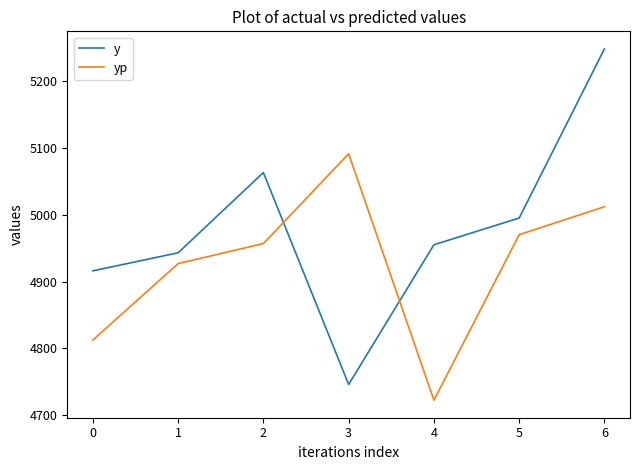

Does the chart have visible grid lines?

No